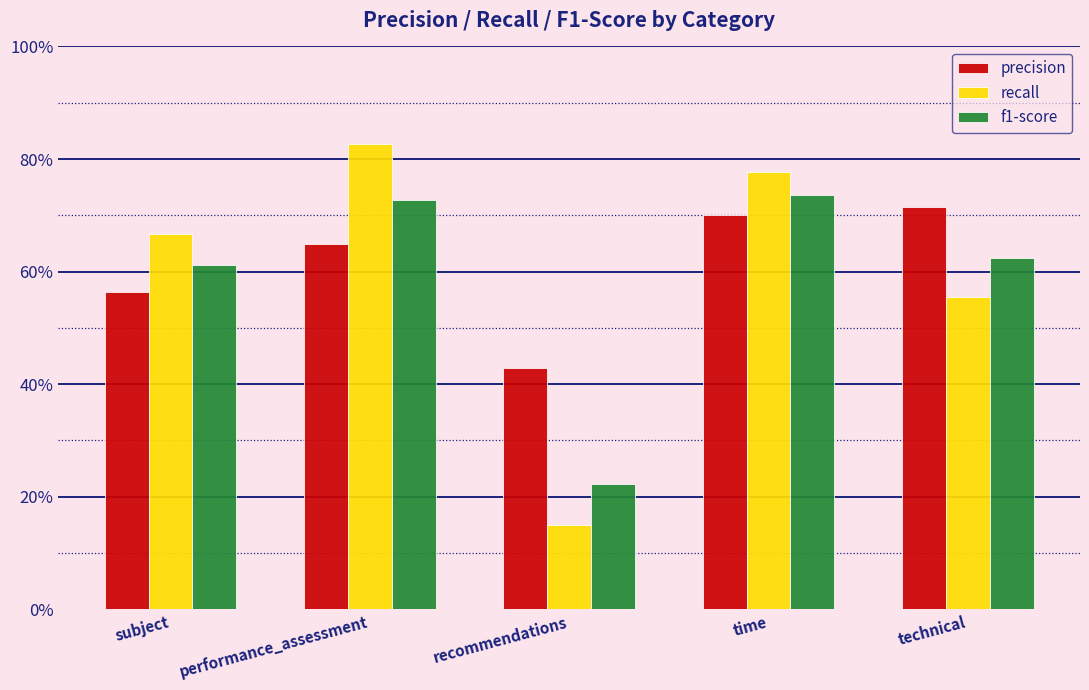

What are all the series names shown in the legend?

precision, recall, f1-score